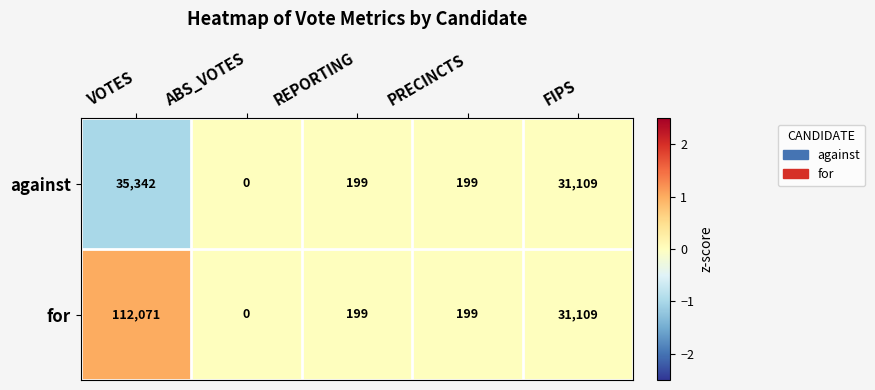

Which series has the largest total across all categories?

for